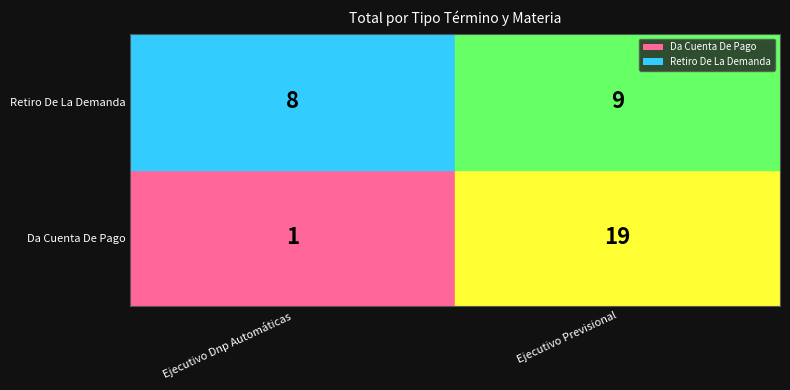

Read the Retiro De La Demanda value at Ejecutivo Dnp Automáticas.

8